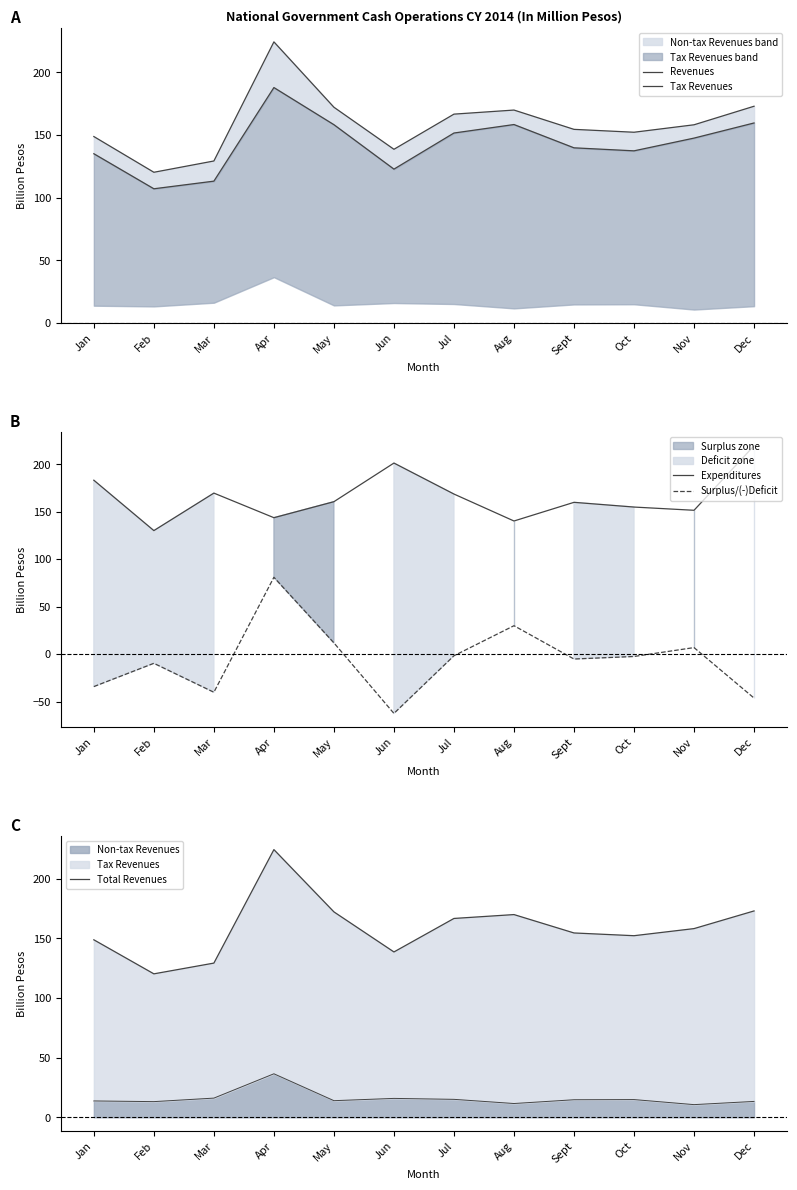

What is the value of the Tax Revenues point at the 4th from the left?

188.0